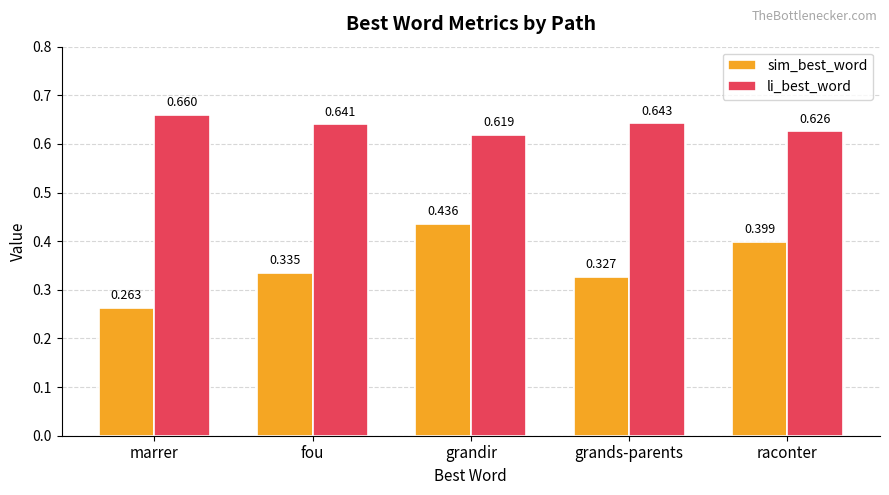

Which series has the largest total across all categories?

li_best_word